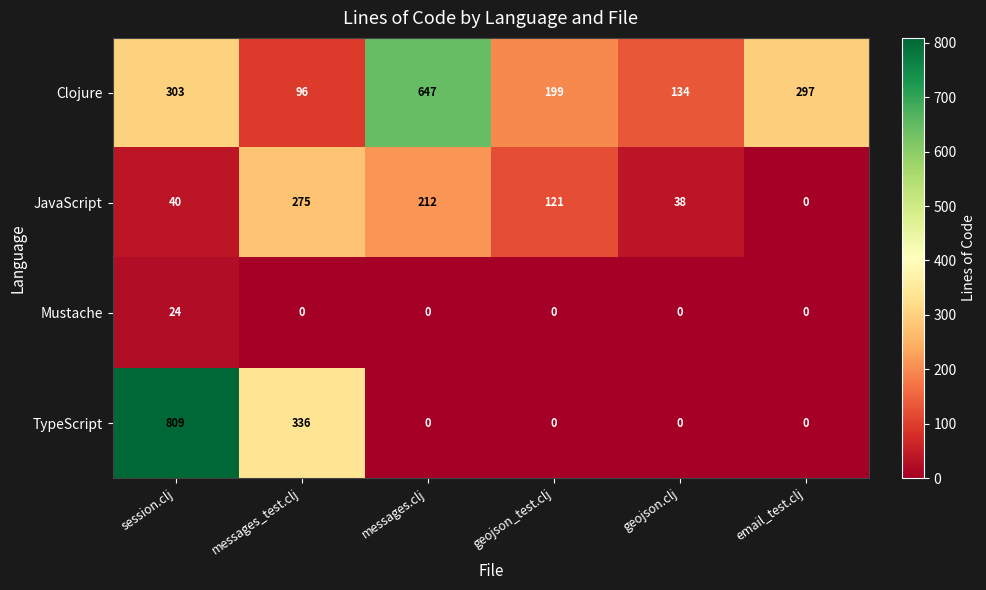

List the series in order of their overall mean, highest first.

Clojure, TypeScript, JavaScript, Mustache